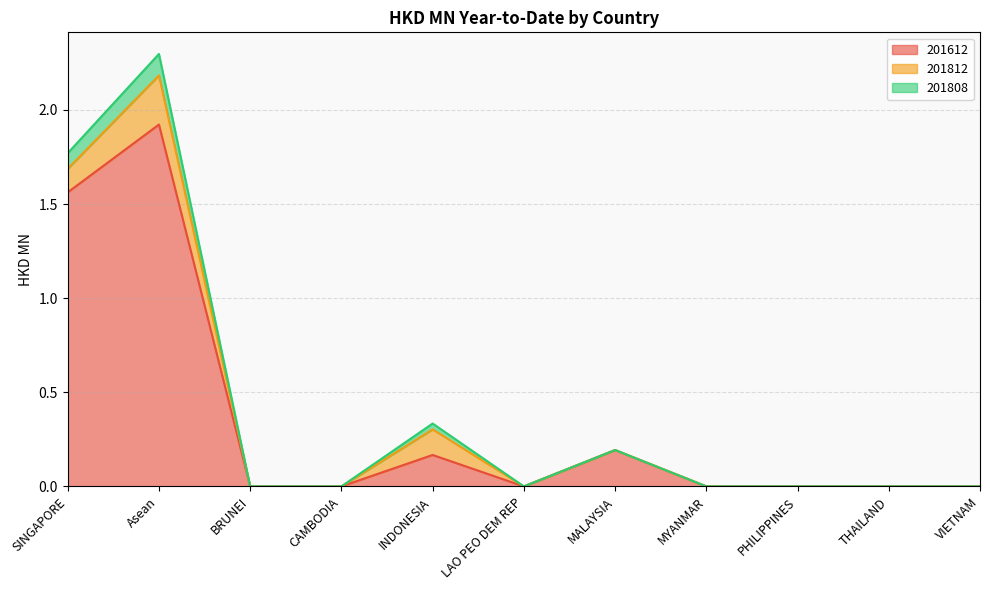

What is the maximum value shown in the chart?

2.3